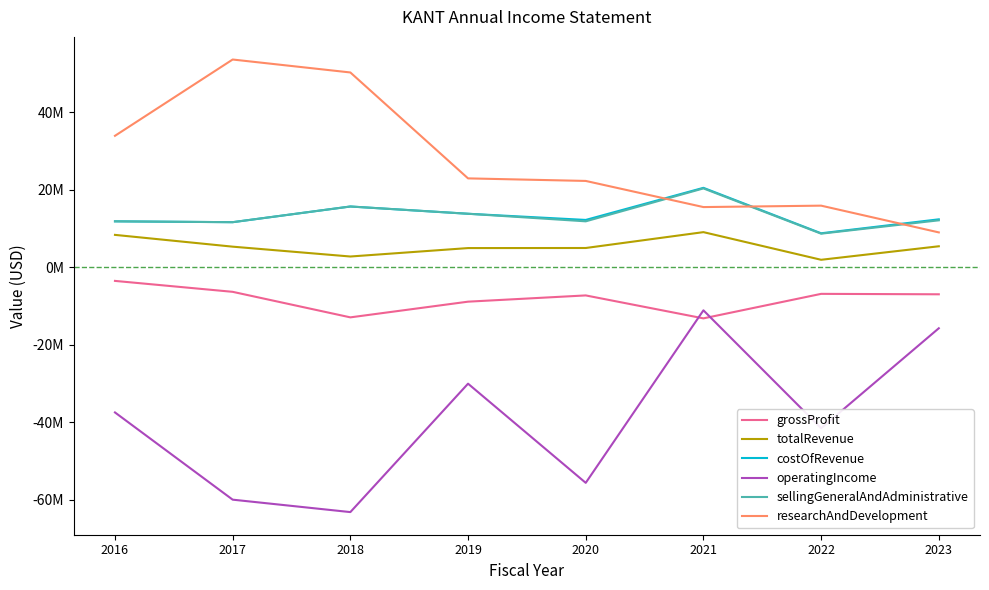

Is the value of sellingGeneralAndAdministrative at 2021 greater than the value of operatingIncome at 2021?

Yes